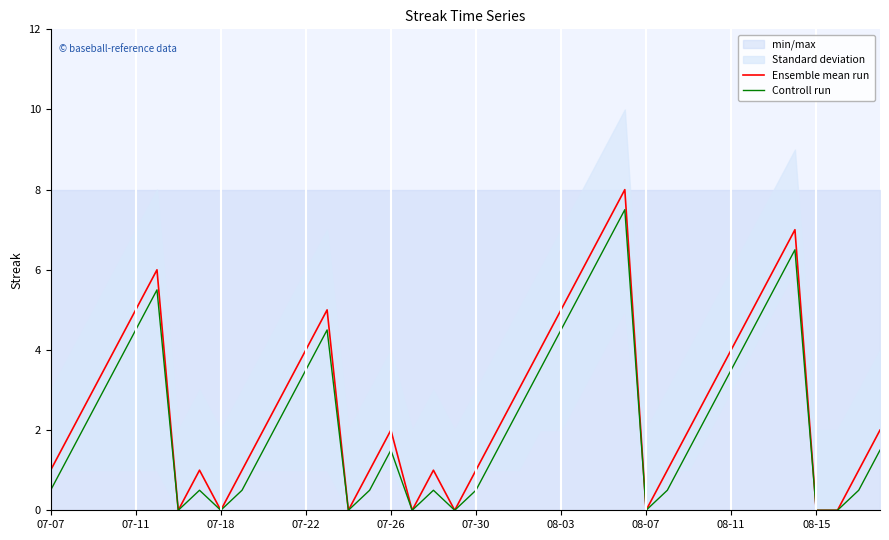

True or false: Ensemble mean run has a value of 1.0 at 07-07.

True